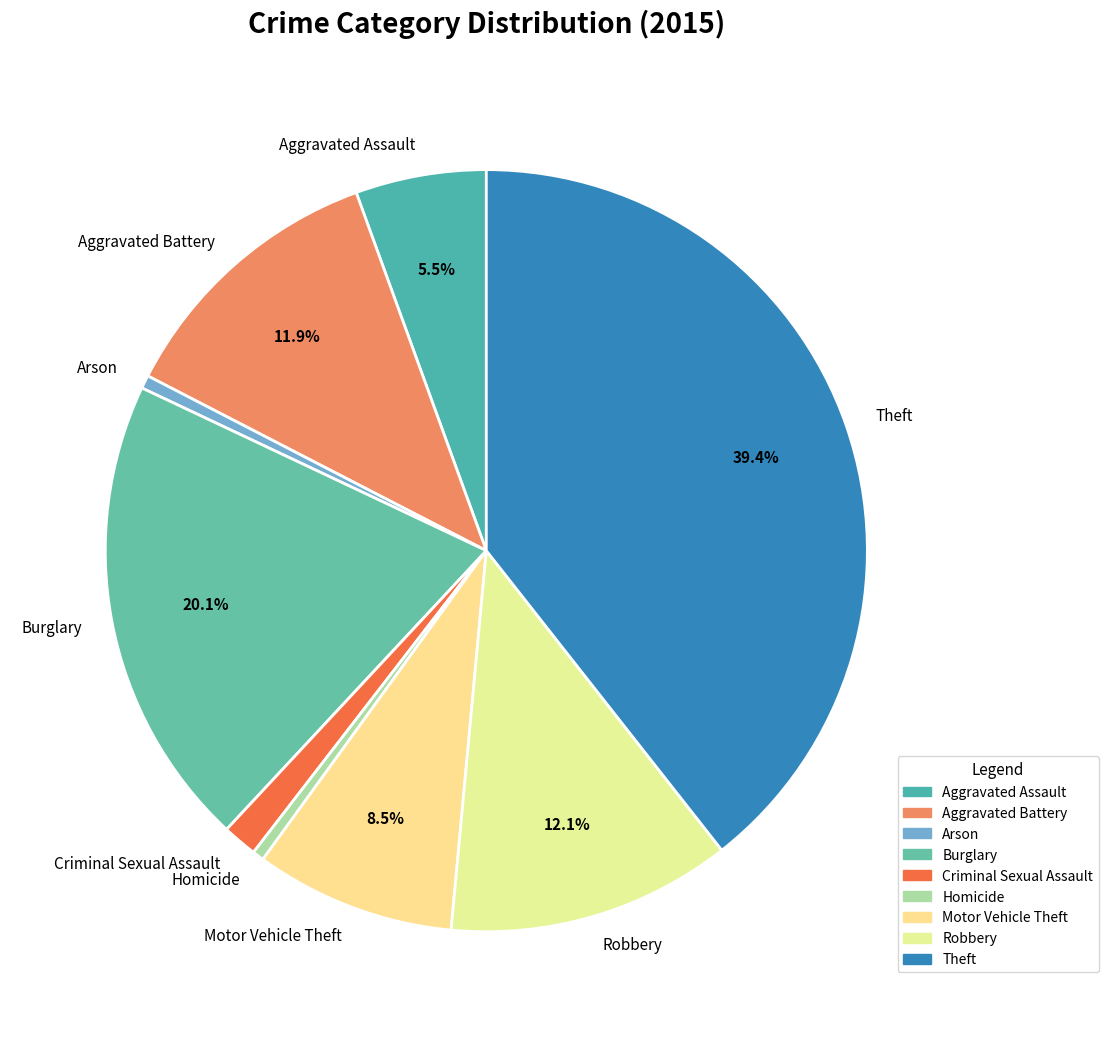

Does Motor Vehicle Theft represent more than half of the total?

No